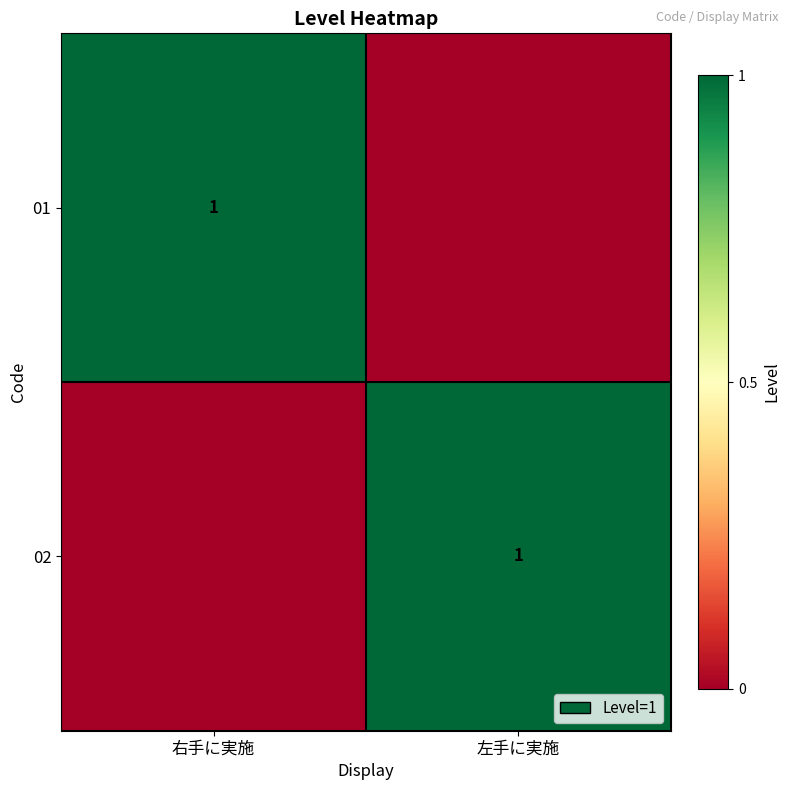

What is the greatest value displayed?

1